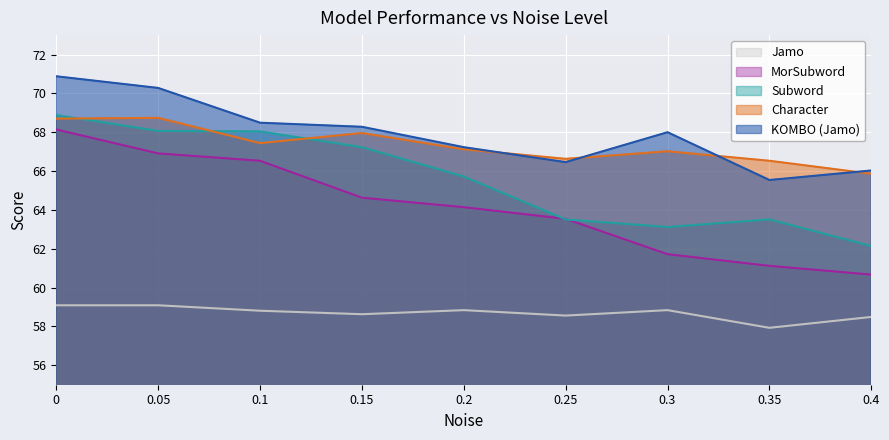

True or false: MorSubword and Character intersect in this chart.

False